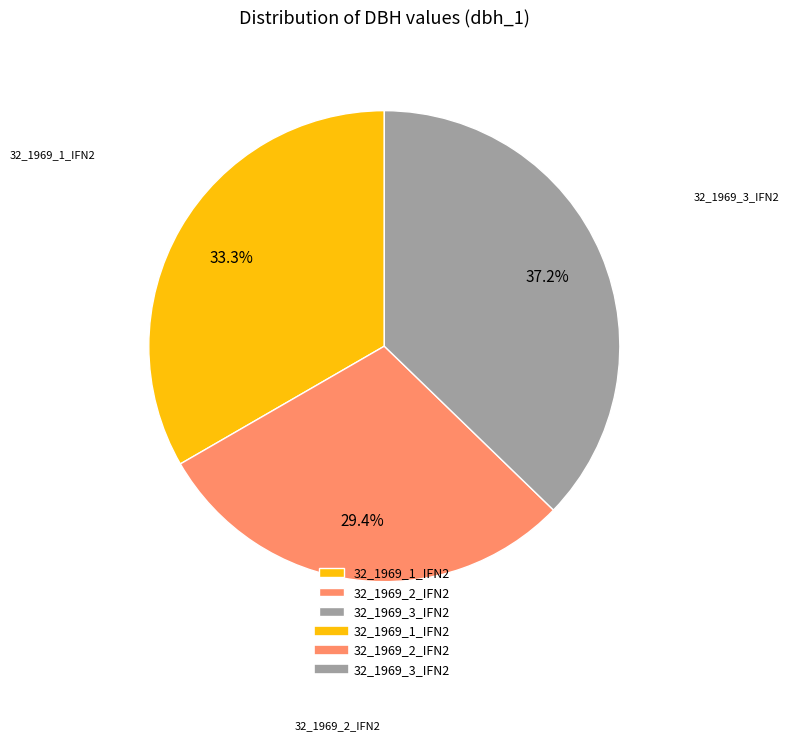

What portion of the pie excludes 32_1969_2_IFN2?

70.6%